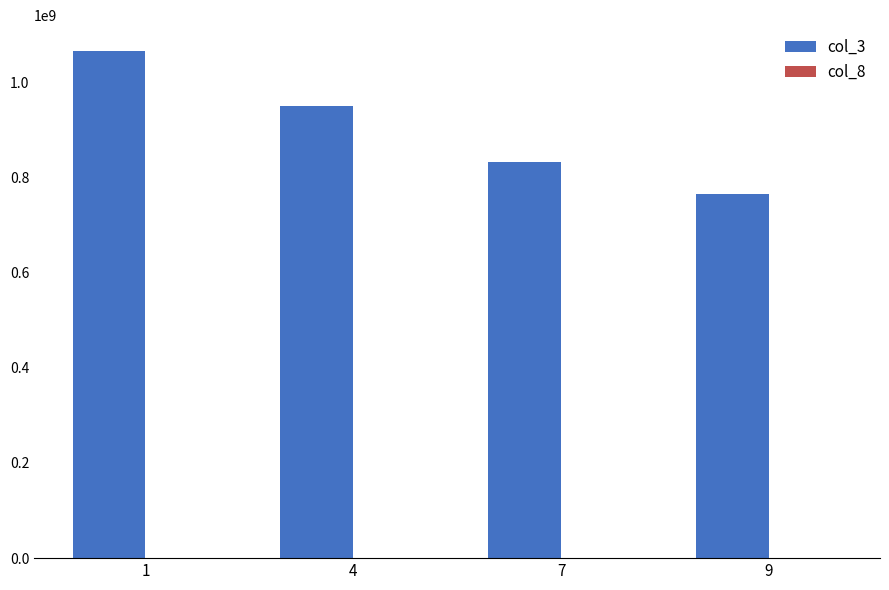

The value of col_3 at 7 is 1483155587.1. True or false?

False